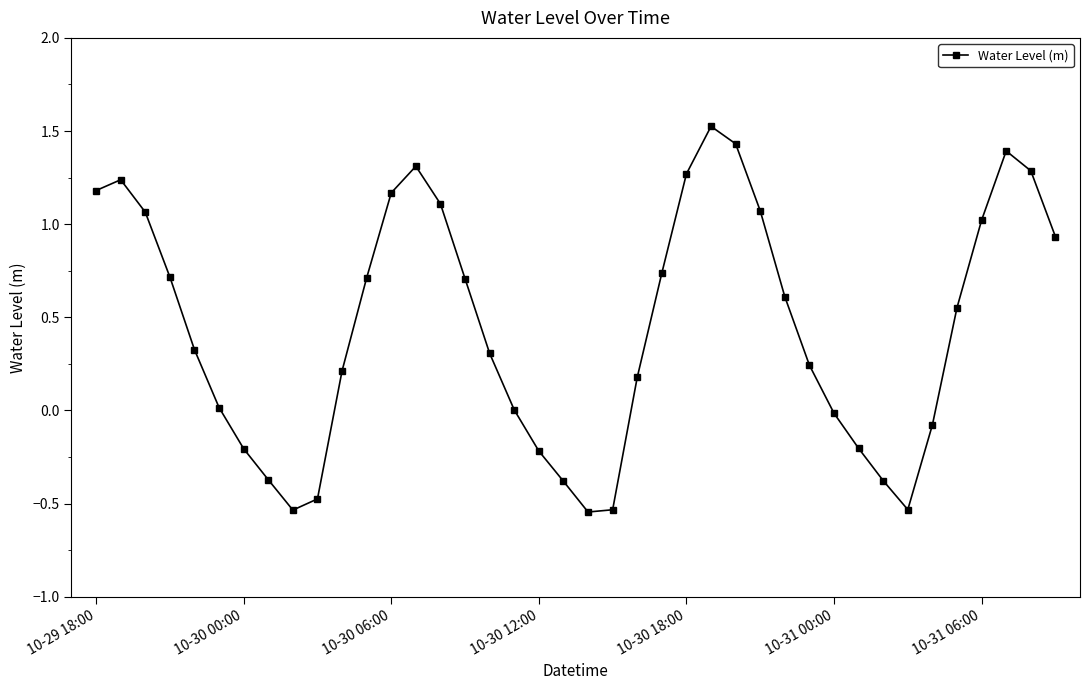

True or false: the data has more than 2 interior local peaks.

True